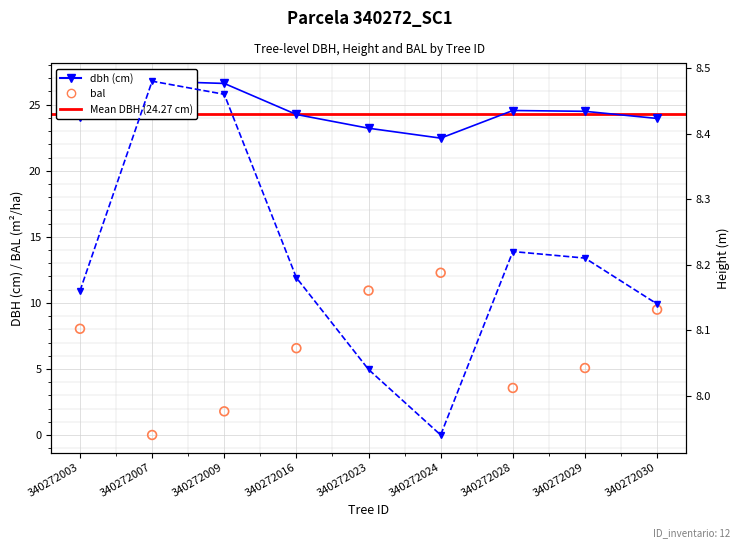

Which series has the largest total across all categories?

dbh